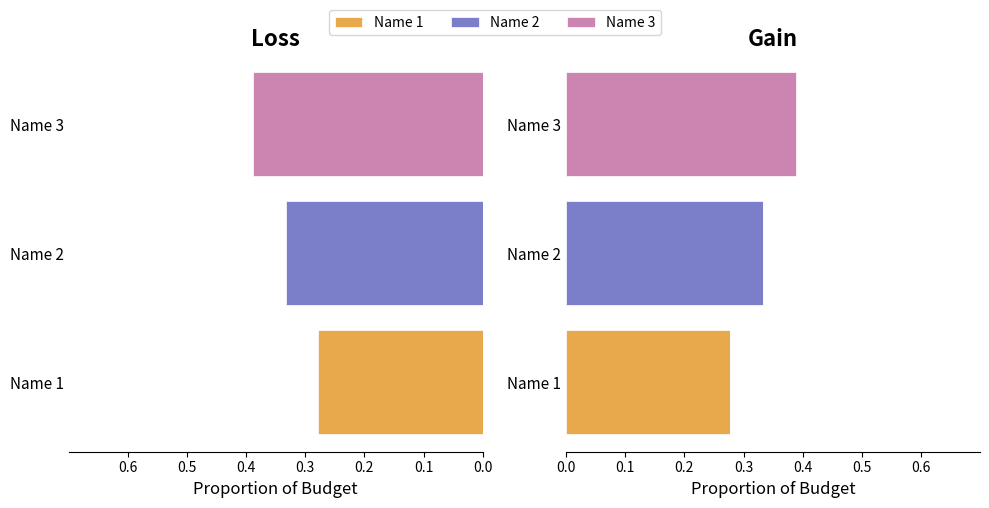

How many data points in Name 1 are above 0?

1